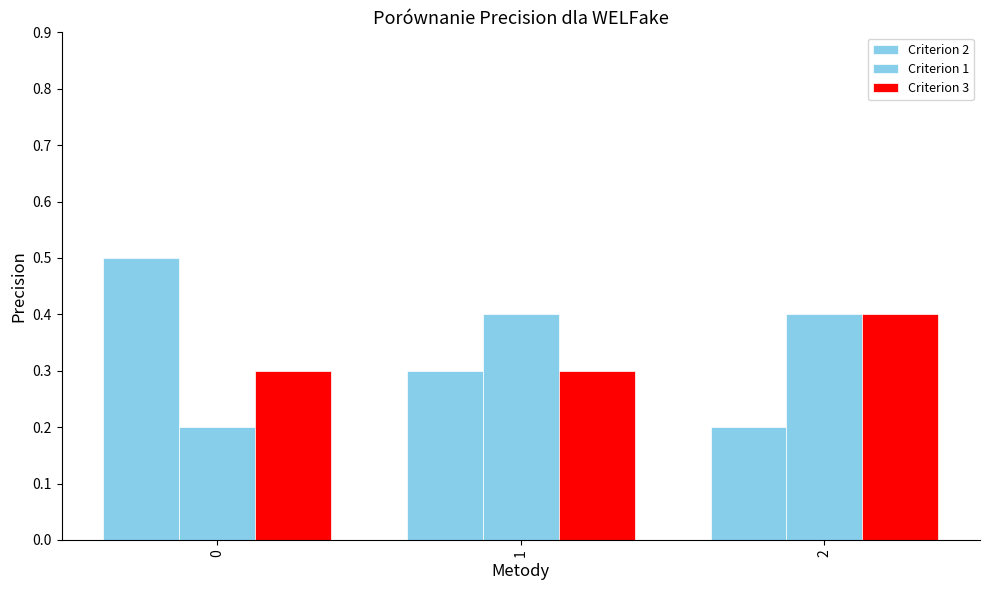

Count the Criterion 3 values in the range 0 to 1.

3